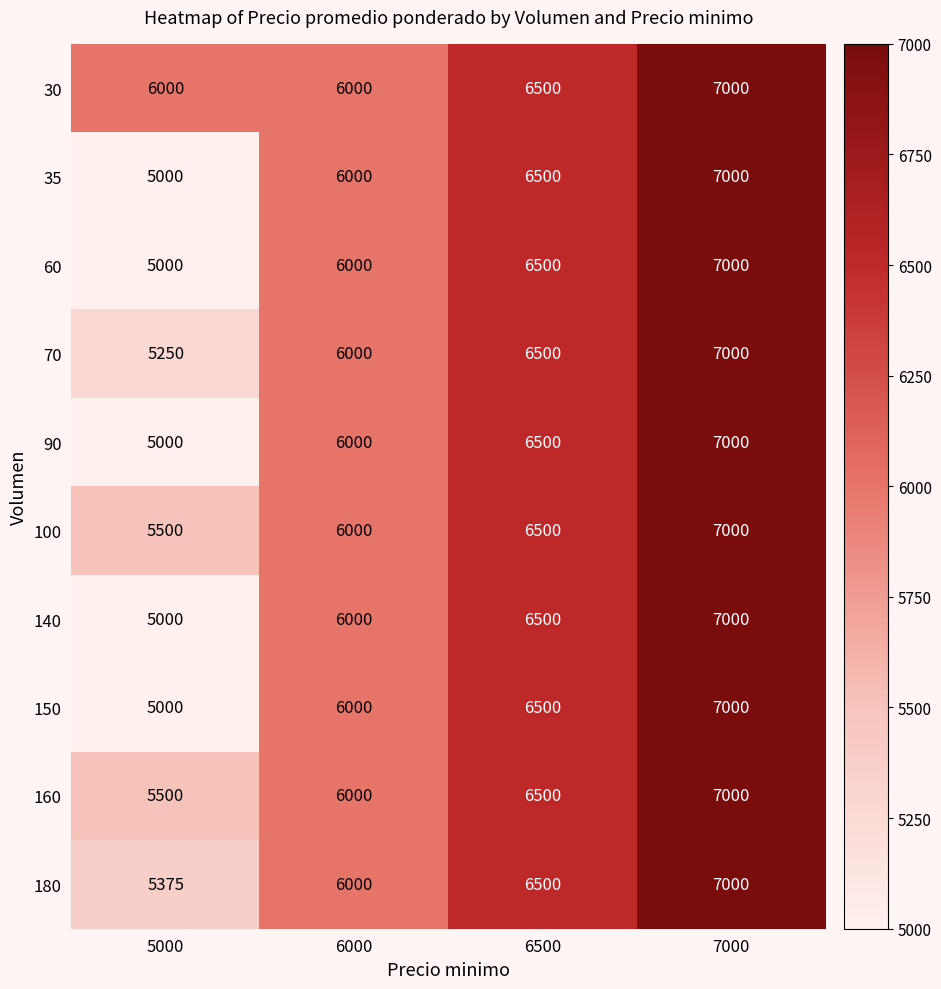

What is the difference between the maximum and minimum values in the 150 series?

2000